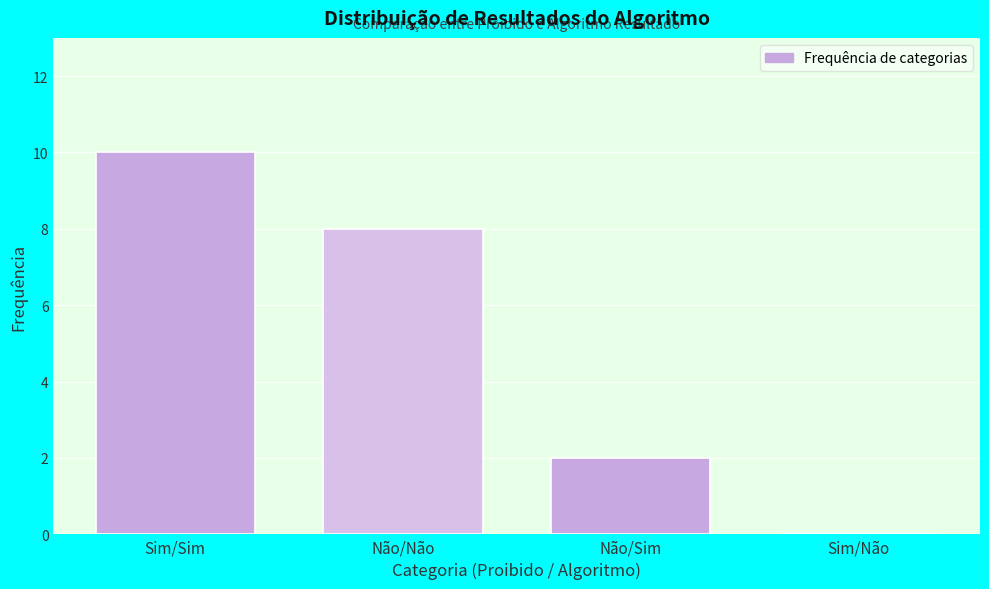

Reading right to left, extract all data points from this chart.

Sim/Não=0	Não/Sim=2	Não/Não=8	Sim/Sim=10